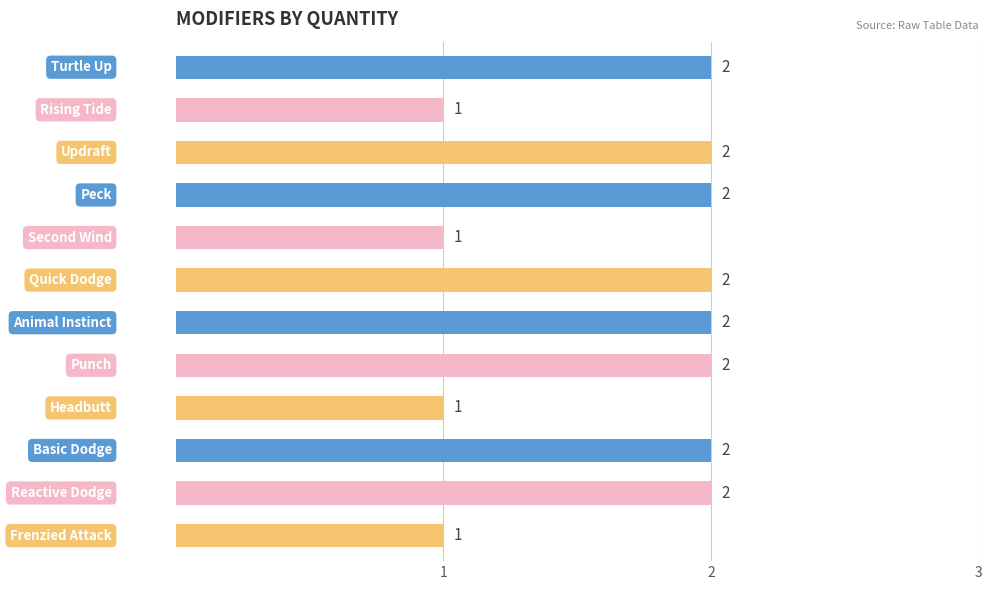

What is the value of the 11th bar from the top?

2